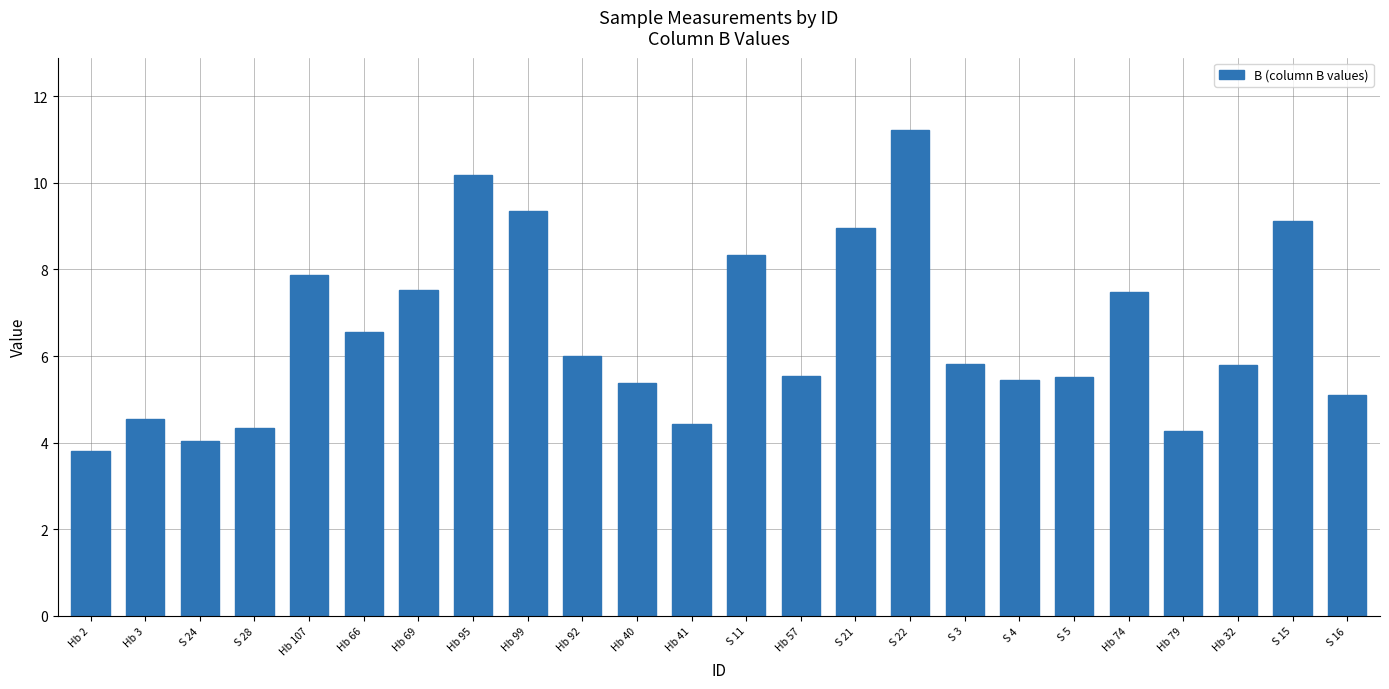

Which category has the highest value across all series?

S 22